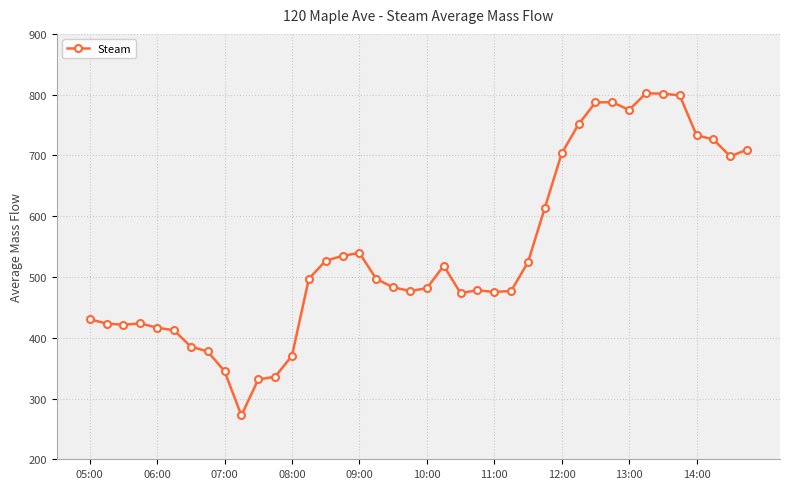

True or false: the data has more than 1 interior local peaks.

True